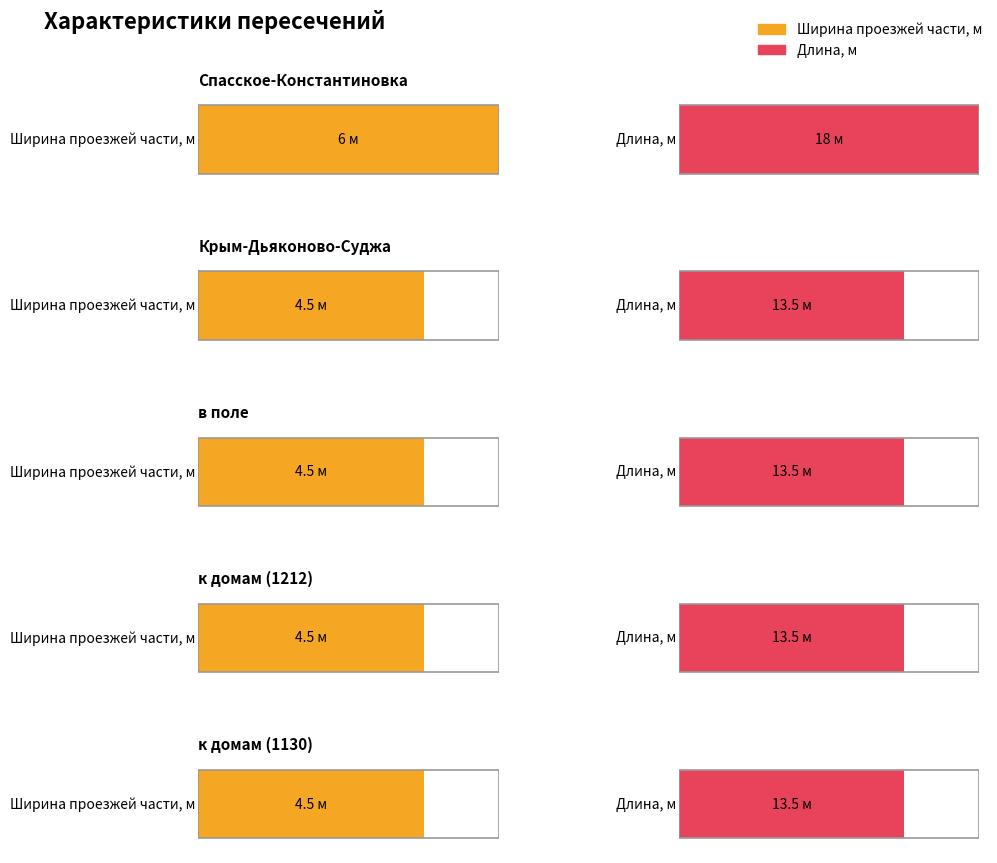

Reading left to right, extract all data points from this chart.

Ширина проезжей части, м: 6.0	4.5	4.5	4.5	4.5
Длина, м: 18.0	13.5	13.5	13.5	13.5